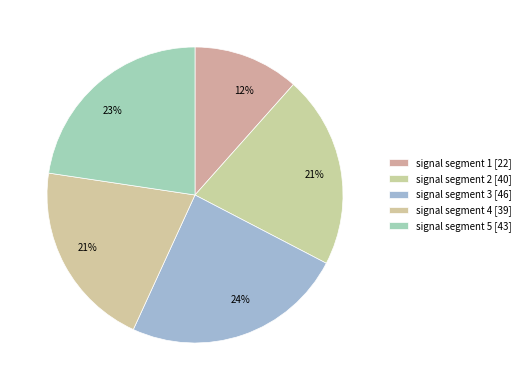

How many segments does this pie chart have?

5